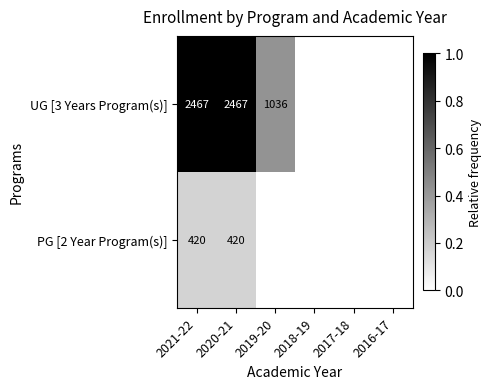

How many data points does each series have?

6